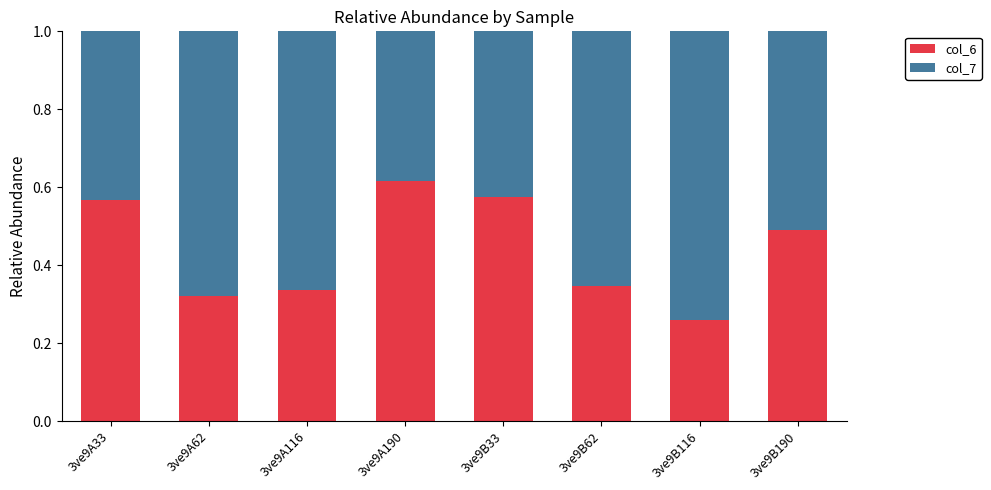

What is the total value across all series at 3ve9B190?

1.0